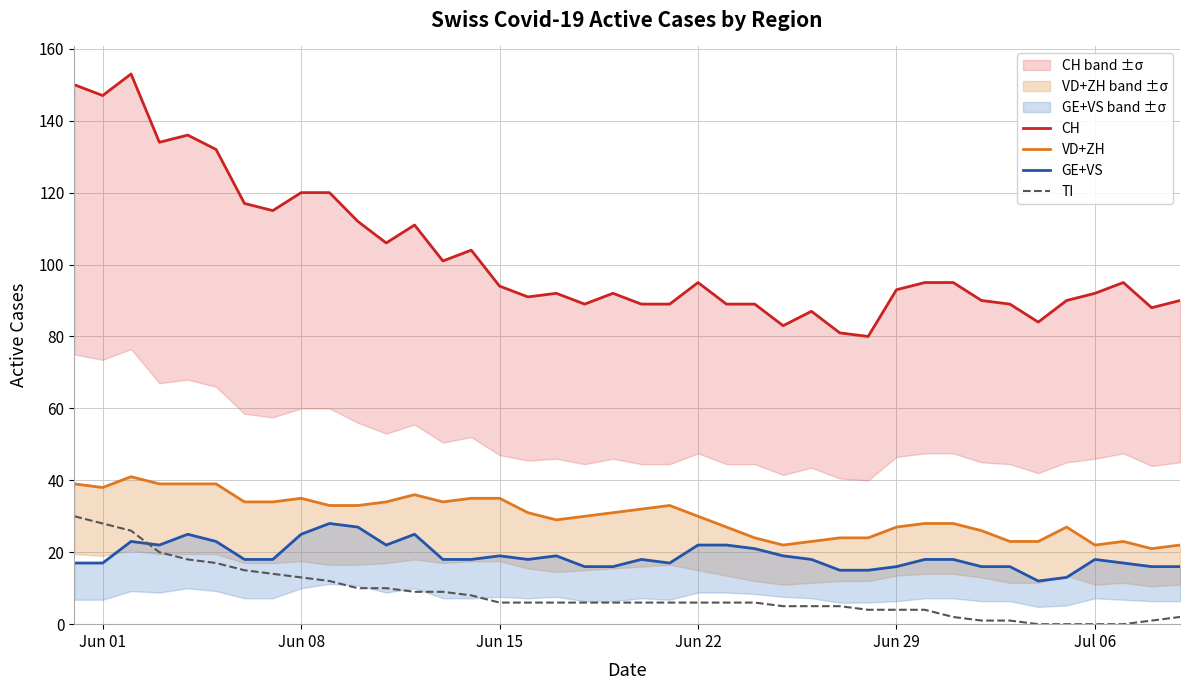

True or false: GE+VS and VD+ZH intersect in this chart.

False